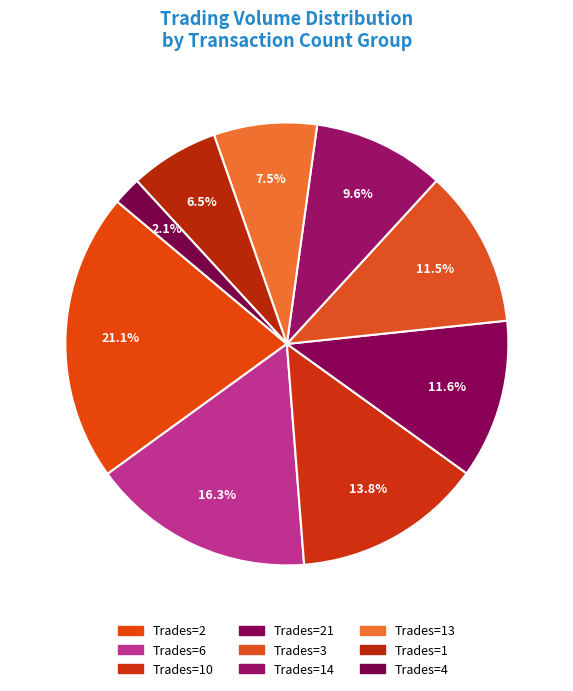

How many slices are in this pie chart?

9